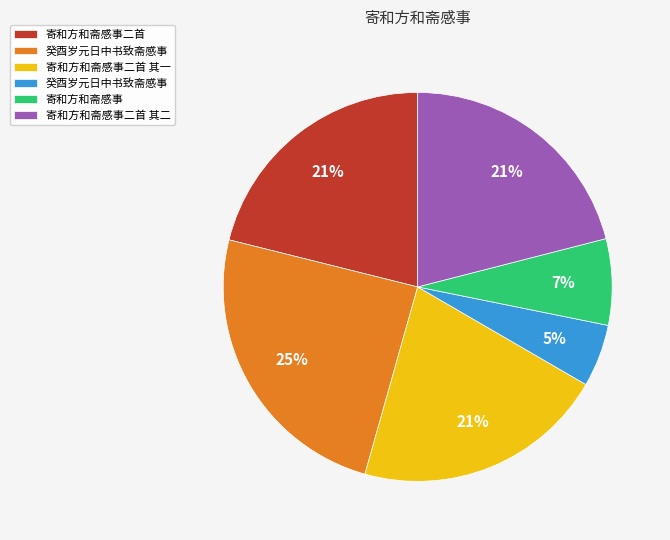

Is there a majority slice in this chart?

No